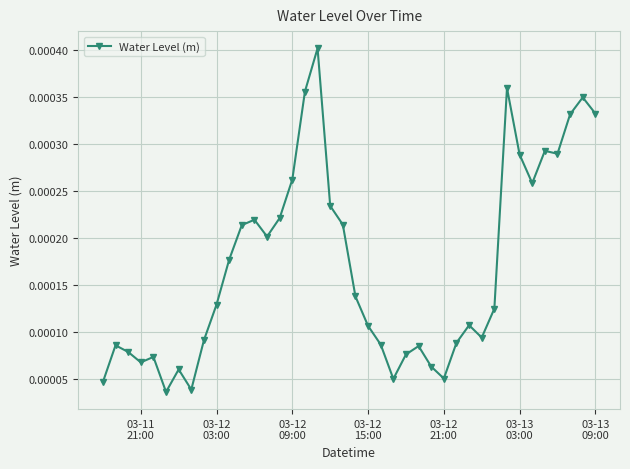

Does the chart have visible grid lines?

Yes